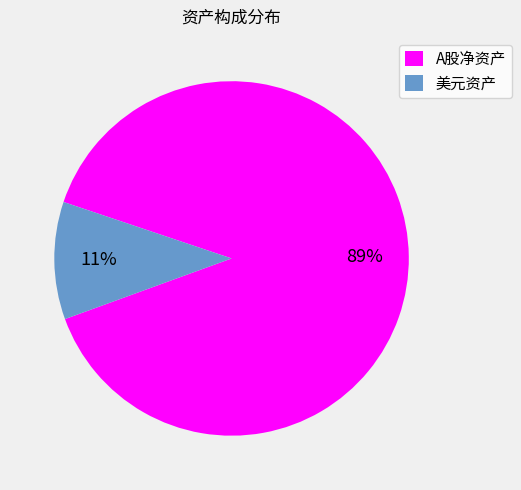

True or false: 美元资产 accounts for 17% of the total.

False